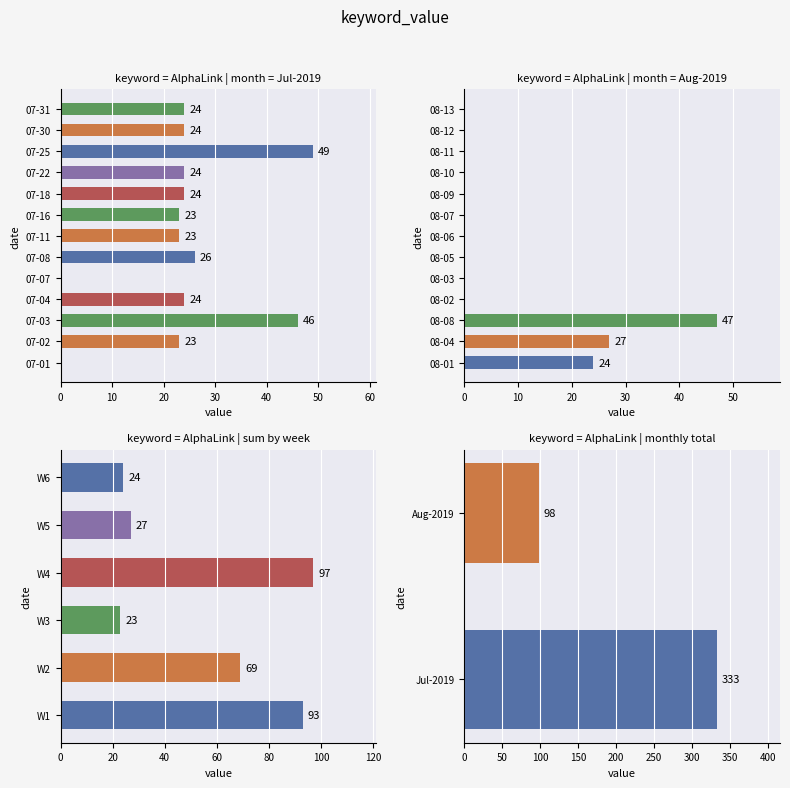

What is the difference between the maximum and minimum values?

235